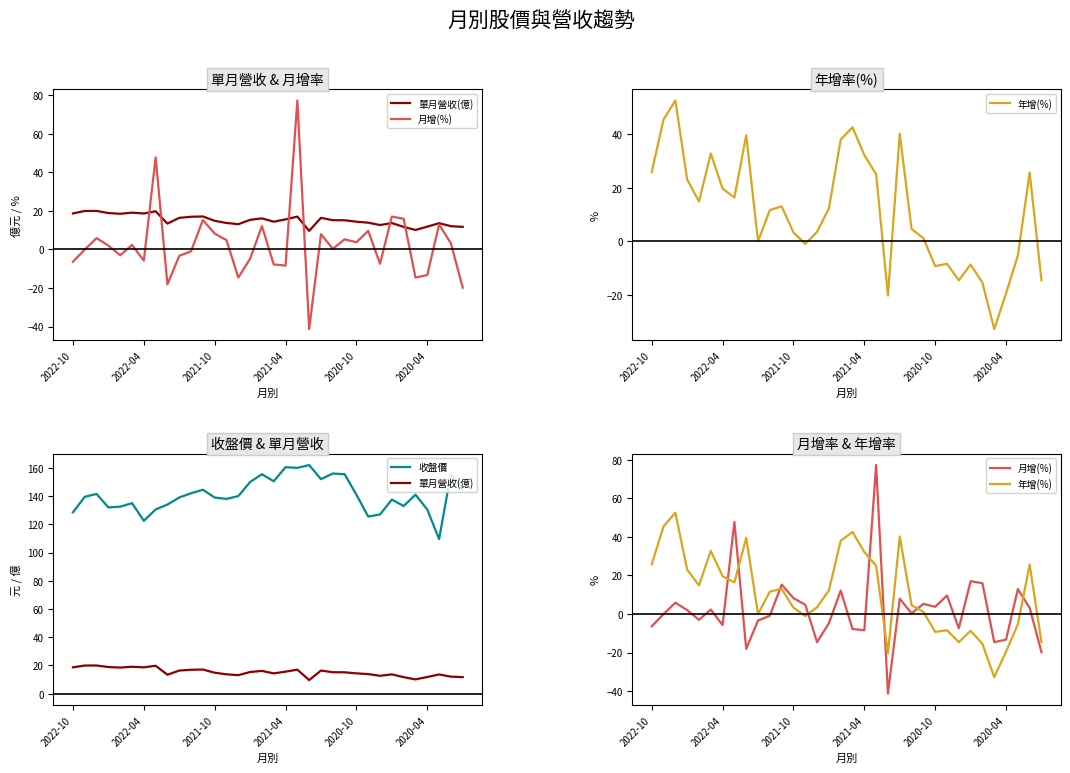

How many values in the 收盤價 series are below 140?

17